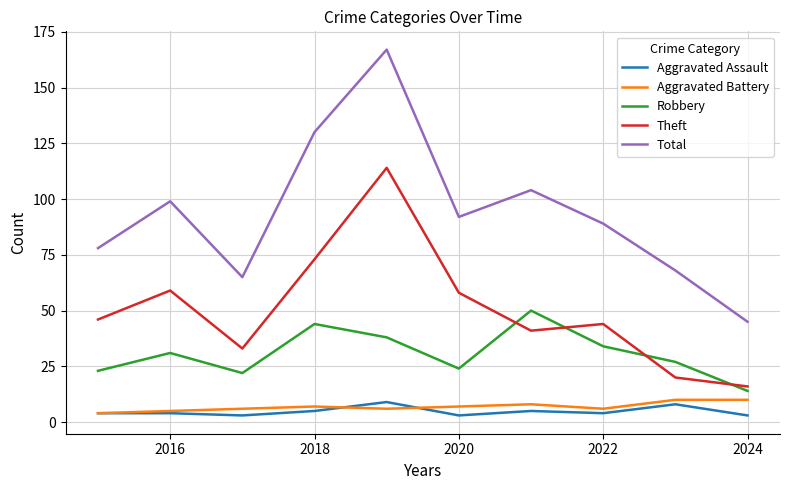

What is the difference between the maximum and second lowest values in the Aggravated Assault series?

6